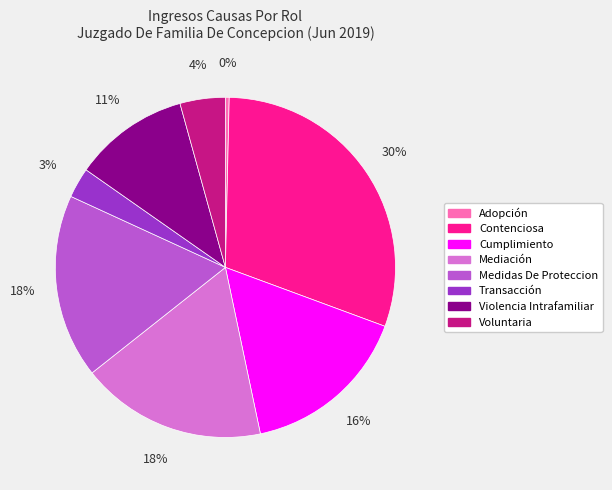

Does Adopción represent more than half of the total?

No